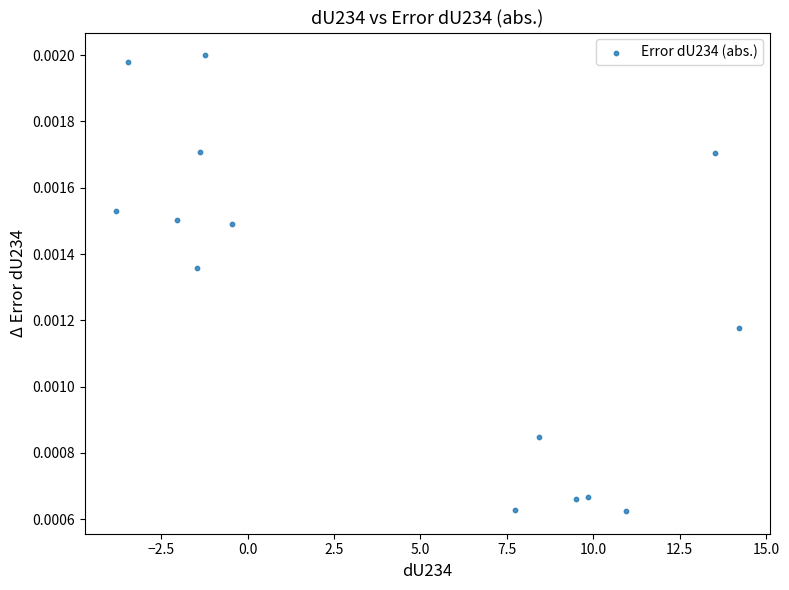

What is the range of X values (max minus min)?

18.0